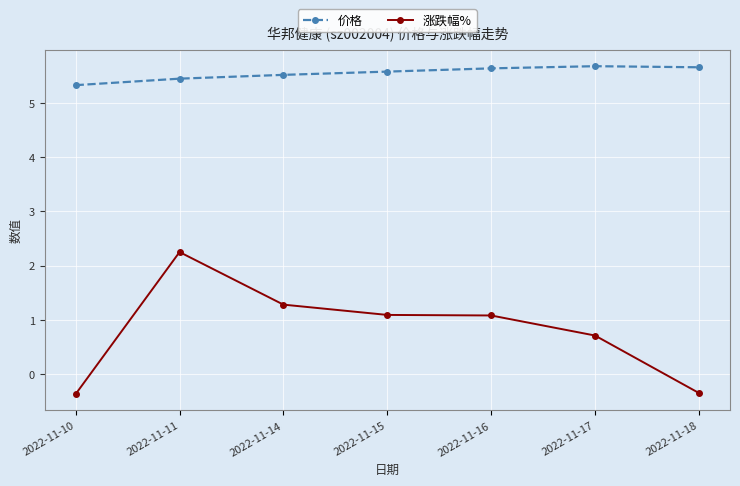

True or false: 价格 has more than 2 points higher than both neighbors.

False